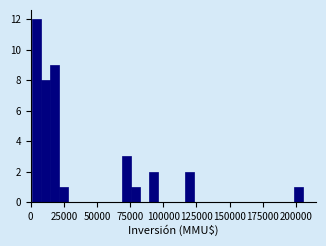

Read against the x-axis, roughly where is the centre of the tallest bar?

5000